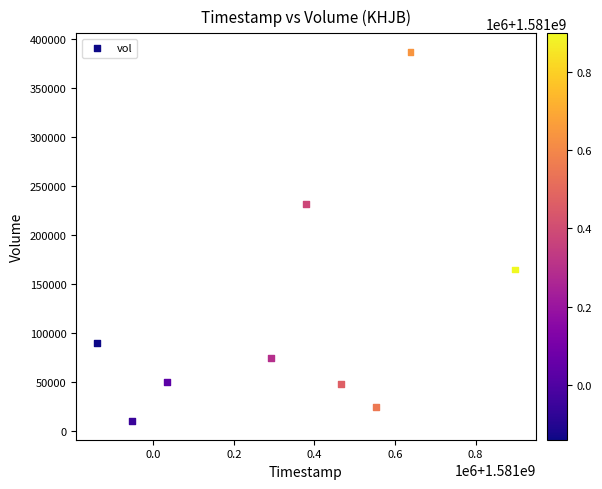

What is the range of Y values (max minus min)?

377300